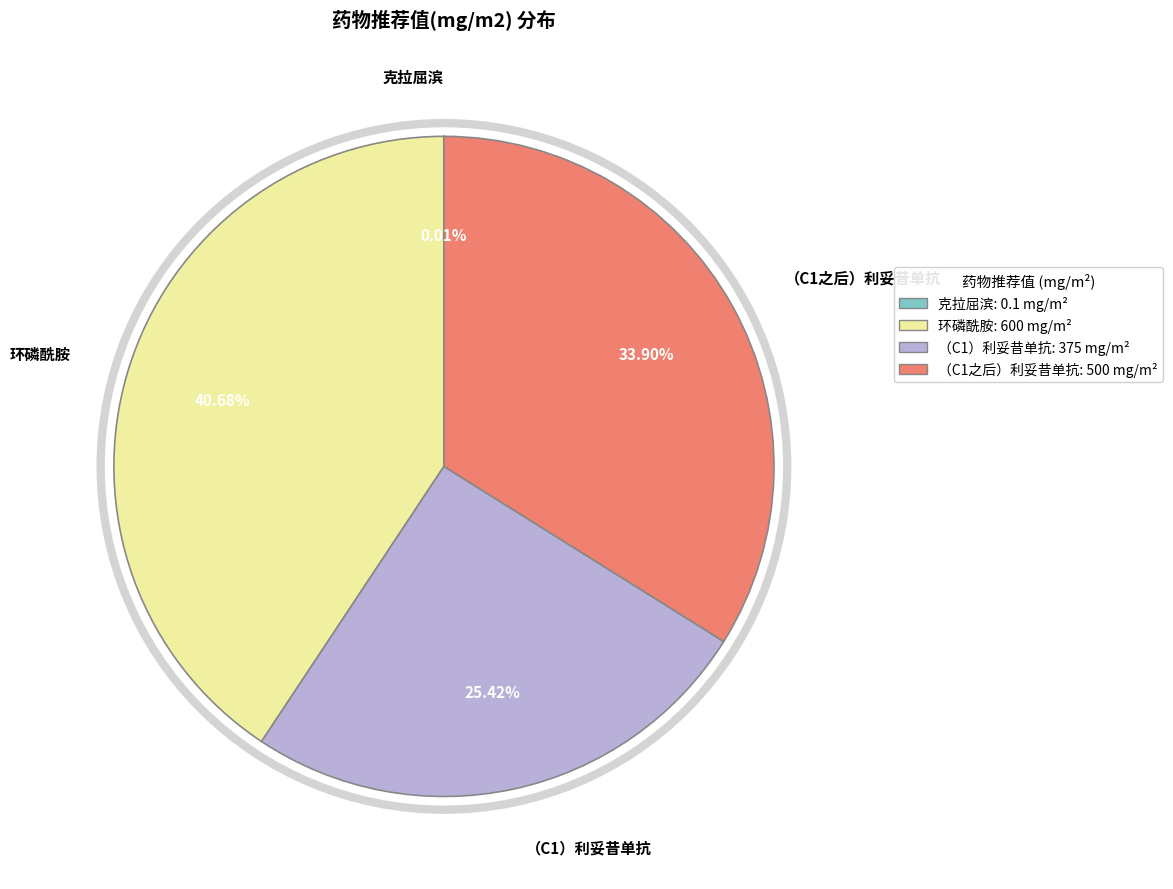

What is the largest slice in the pie chart?

环磷酰胺